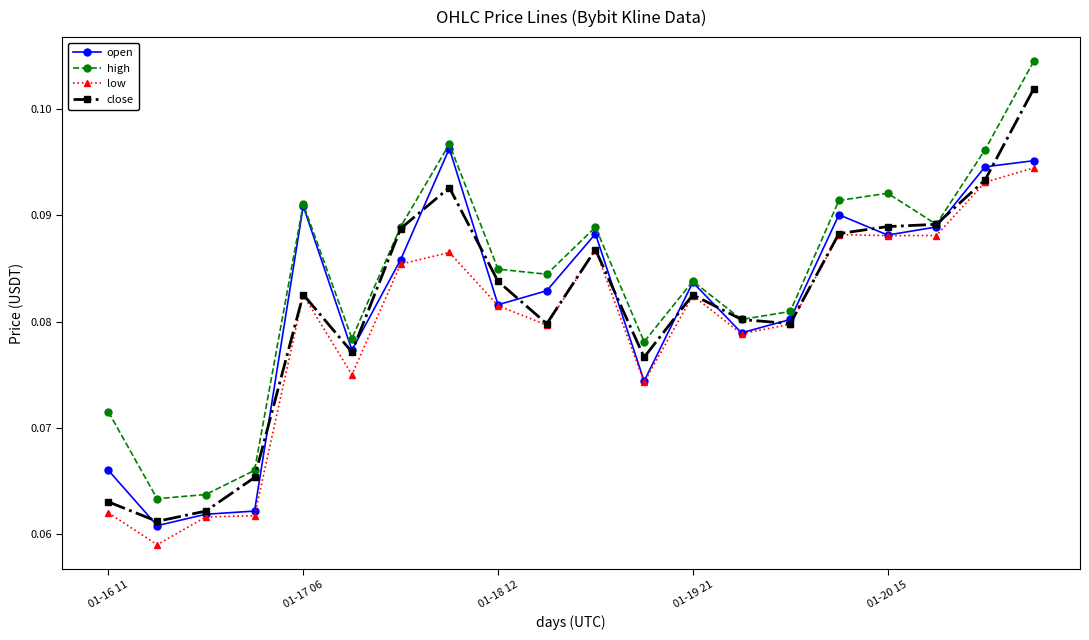

Which series has the largest total across all categories?

high